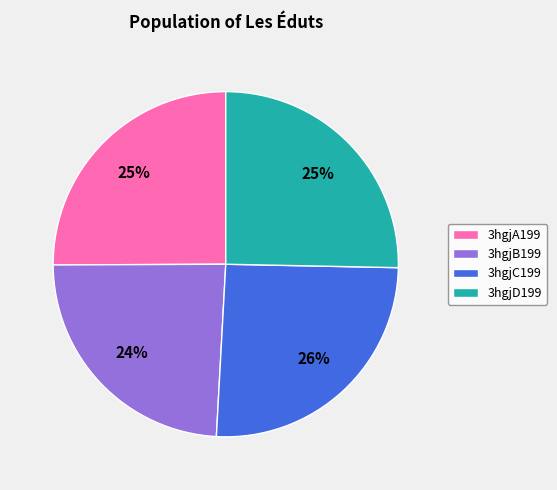

How many segments does this pie chart have?

4